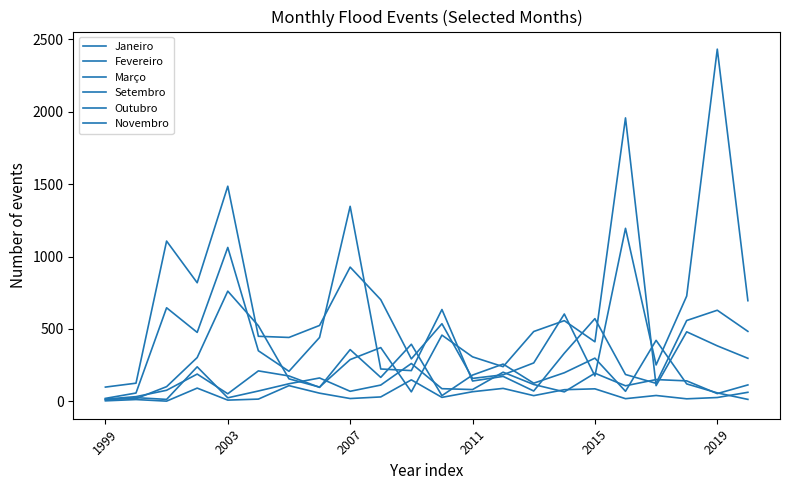

True or false: Setembro and Março cross at least once.

False